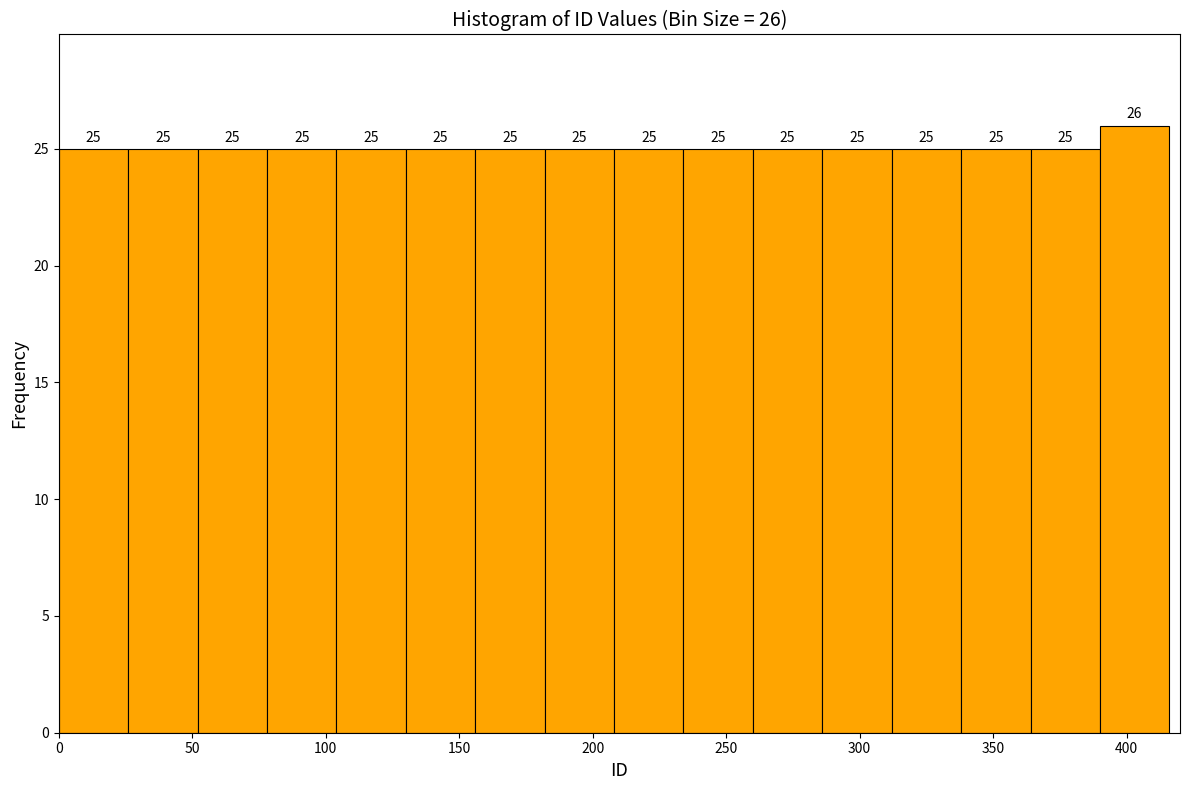

Which range on the x-axis has the tallest bar?

390 to 416